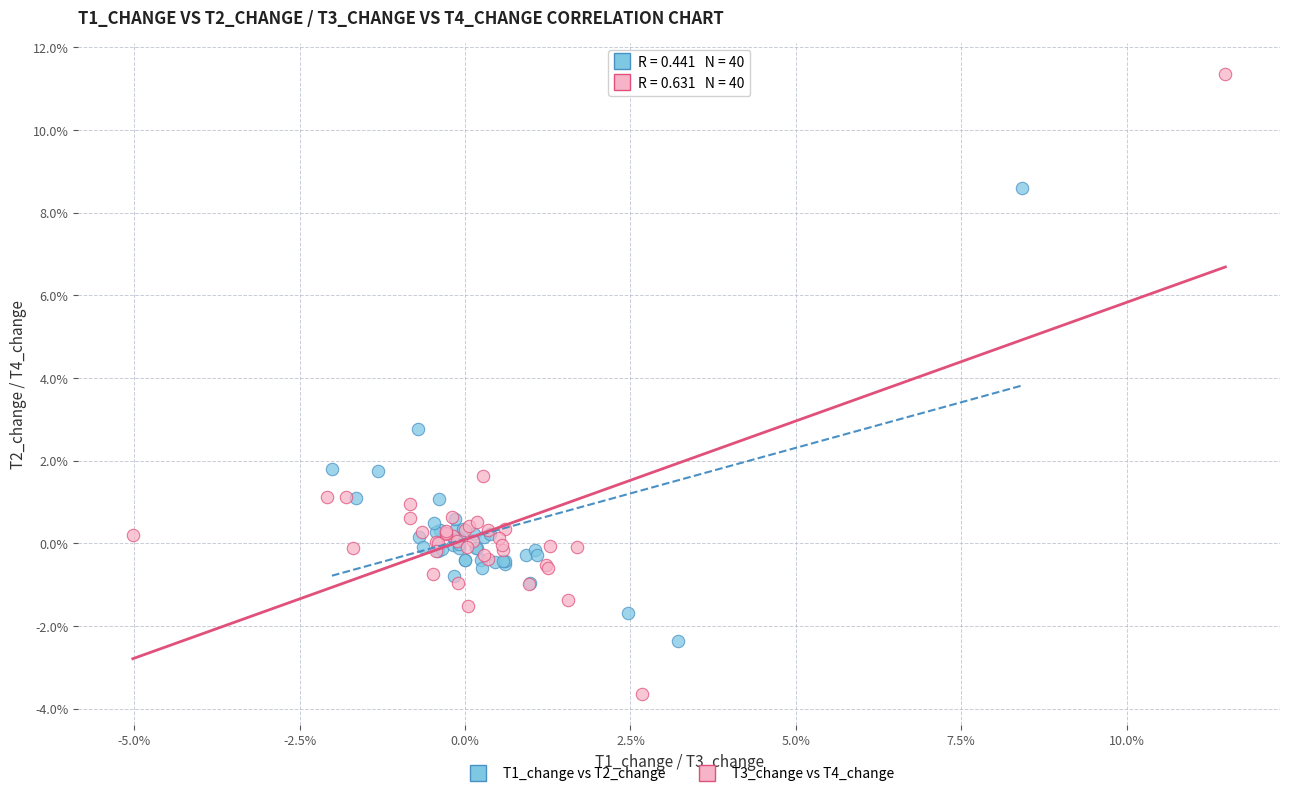

Which series contains the lowest Y value?

T3_change vs T4_change